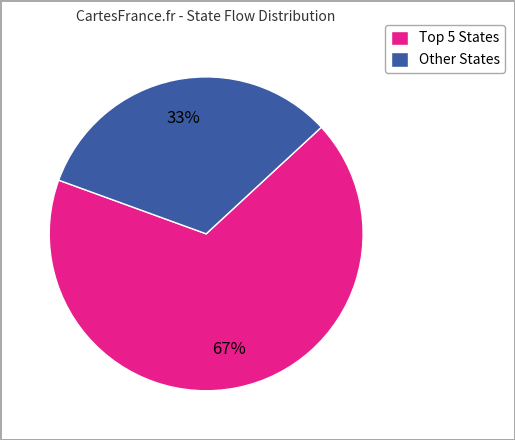

Is there a majority slice in this chart?

Yes